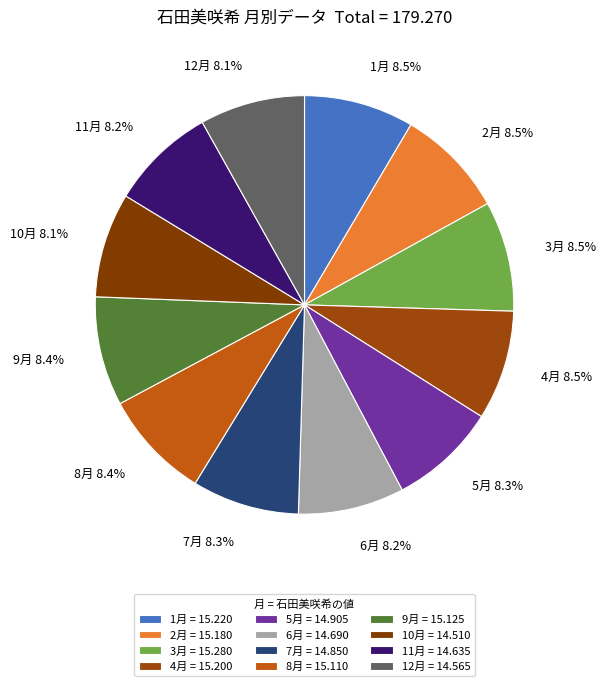

Is 4月 the majority of the pie?

No